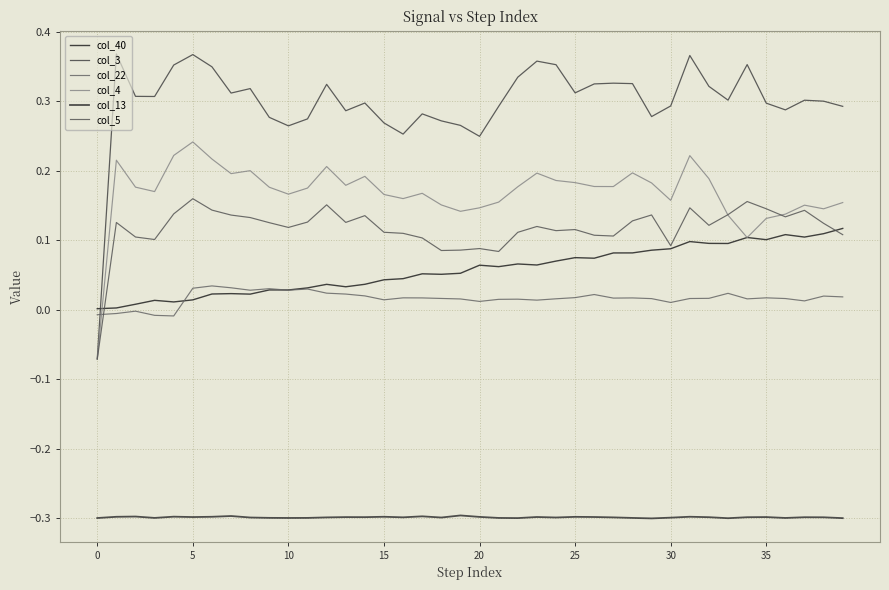

What is the greatest value displayed?

0.4